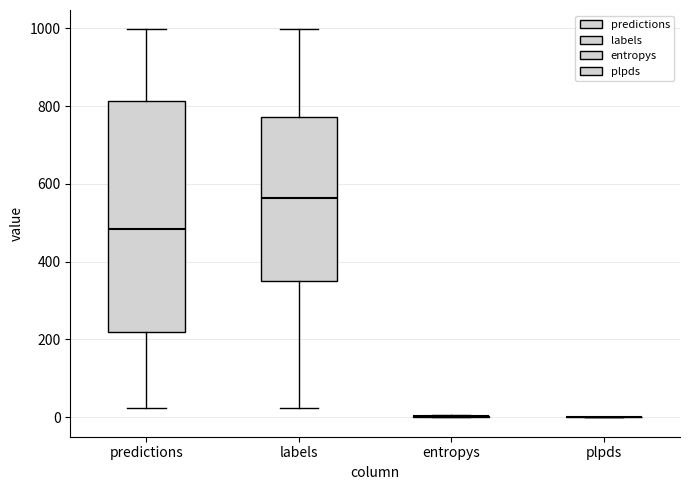

Which box is the tallest, from its lower edge to its upper edge?

predictions